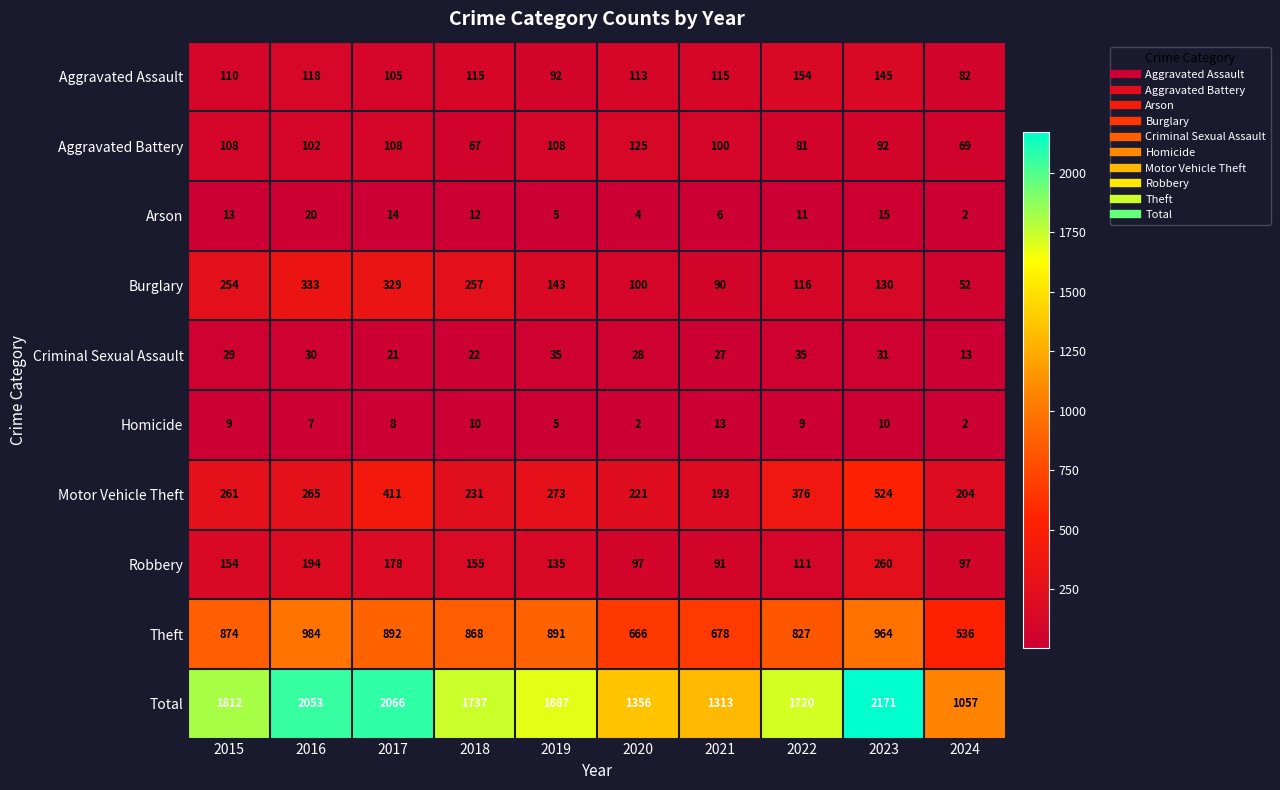

The value of Arson at 2022 is 11. True or false?

True